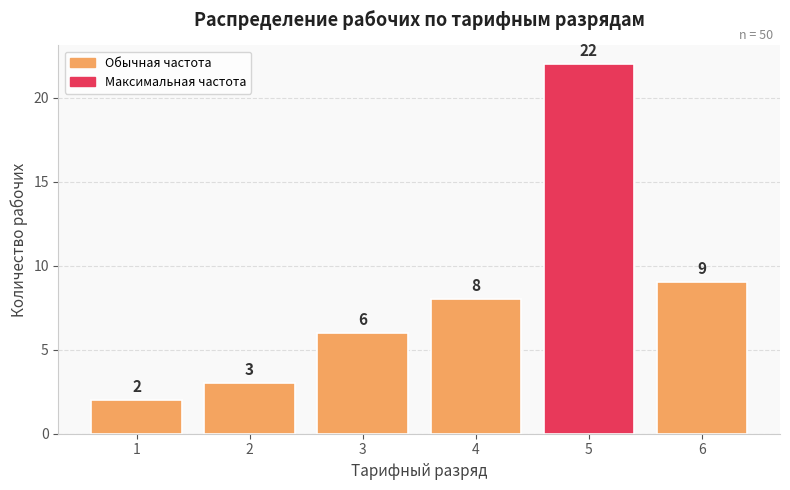

What is the ratio of the value at 1 to the value at 2?

0.7